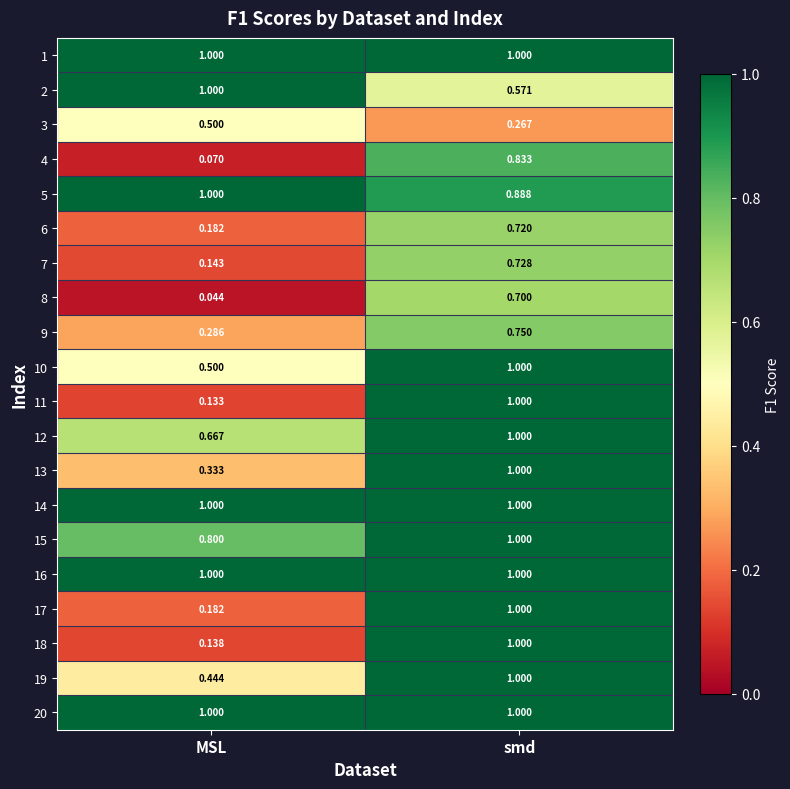

What is the difference between the highest and lowest values at smd?

0.7